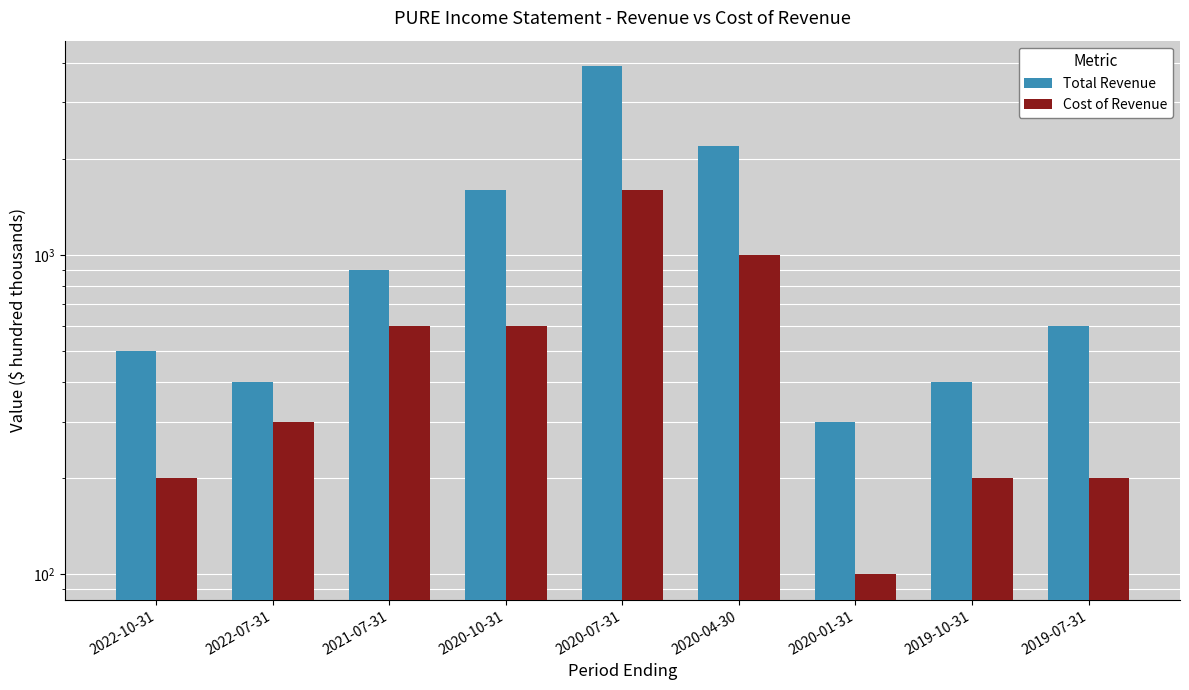

Which category has the lowest value across all series?

2020-01-31